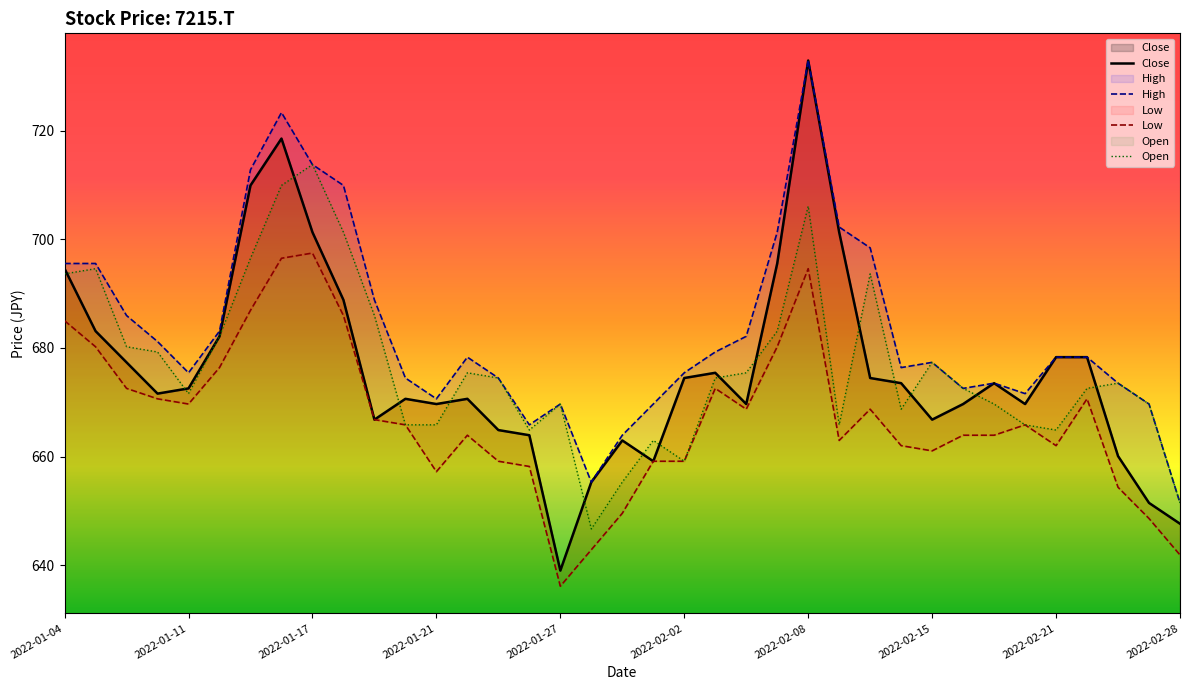

Which has a higher value, 13 or 2022-02-15?

2022-02-15